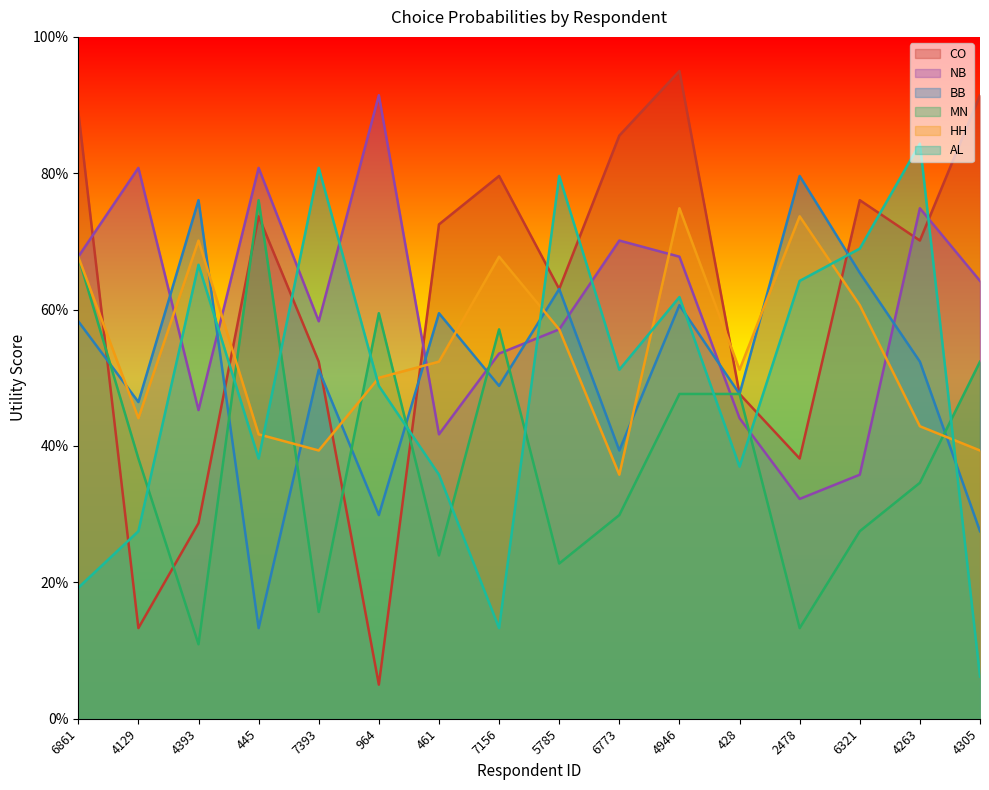

Reading right to left, list all the values displayed in this chart.

CO: 4305=91.4	4263=70.1	6321=76.1	2478=38.2	428=47.6	4946=95.0	6773=85.5	5785=63.0	7156=79.6	461=72.5	964=5.0	7393=52.4	445=73.7	4393=28.7	4129=13.3	6861=89.1
NB: 4305=64.2	4263=74.9	6321=35.8	2478=32.2	428=44.1	4946=67.8	6773=70.1	5785=57.1	7156=53.6	461=41.7	964=91.4	7393=58.3	445=80.8	4393=45.3	4129=80.8	6861=67.8
BB: 4305=27.5	4263=52.4	6321=65.4	2478=79.6	428=47.6	4946=60.7	6773=39.3	5785=63.0	7156=48.8	461=59.5	964=29.9	7393=51.2	445=13.3	4393=76.1	4129=46.4	6861=58.3
MN: 4305=52.4	4263=34.6	6321=27.5	2478=13.3	428=47.6	4946=47.6	6773=29.9	5785=22.8	7156=57.1	461=23.9	964=59.5	7393=15.7	445=76.1	4393=10.9	4129=38.2	6861=67.8
HH: 4305=39.3	4263=42.9	6321=60.7	2478=73.7	428=51.2	4946=74.9	6773=35.8	5785=57.1	7156=67.8	461=52.4	964=50.0	7393=39.3	445=41.7	4393=70.1	4129=44.1	6861=67.8
AL: 4305=6.2	4263=84.3	6321=68.9	2478=64.2	428=37.0	4946=61.8	6773=51.2	5785=79.6	7156=13.3	461=35.8	964=48.8	7393=80.8	445=38.2	4393=66.6	4129=27.5	6861=19.2